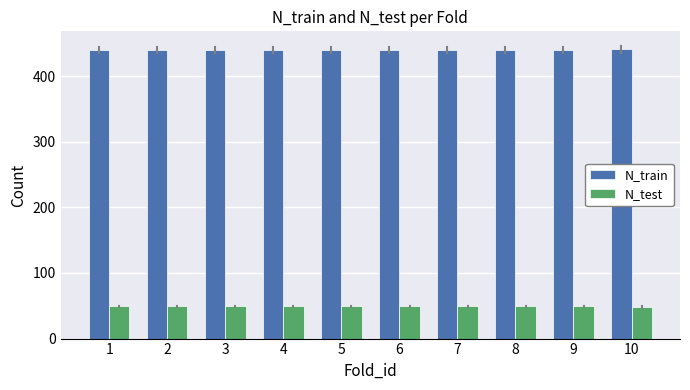

What is the average value of the N_train series?

440